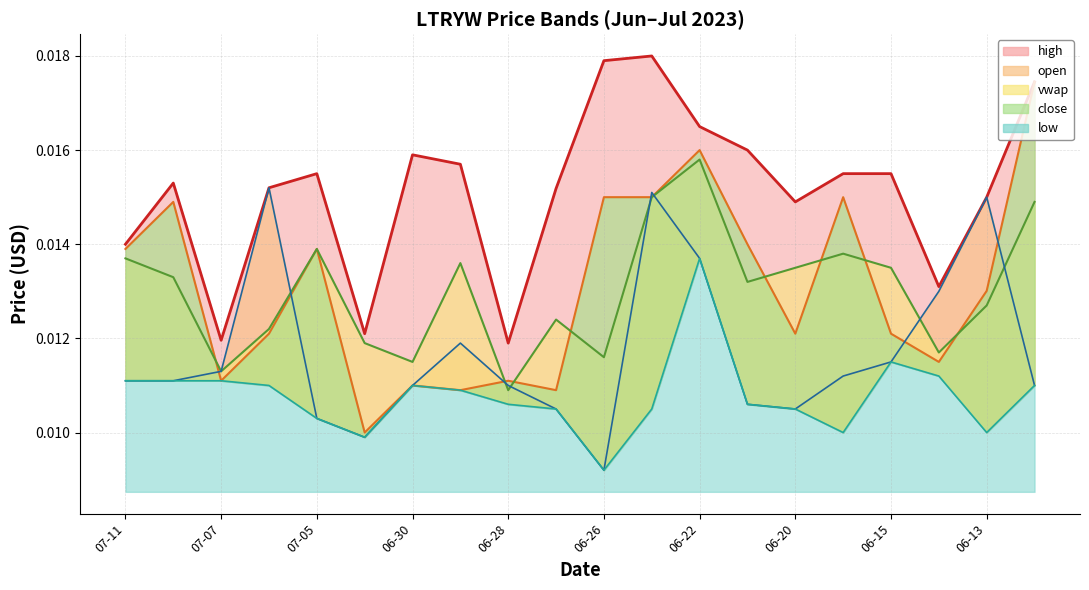

Is the value of high at 2023-07-06 greater than the value of close at 2023-07-05?

Yes